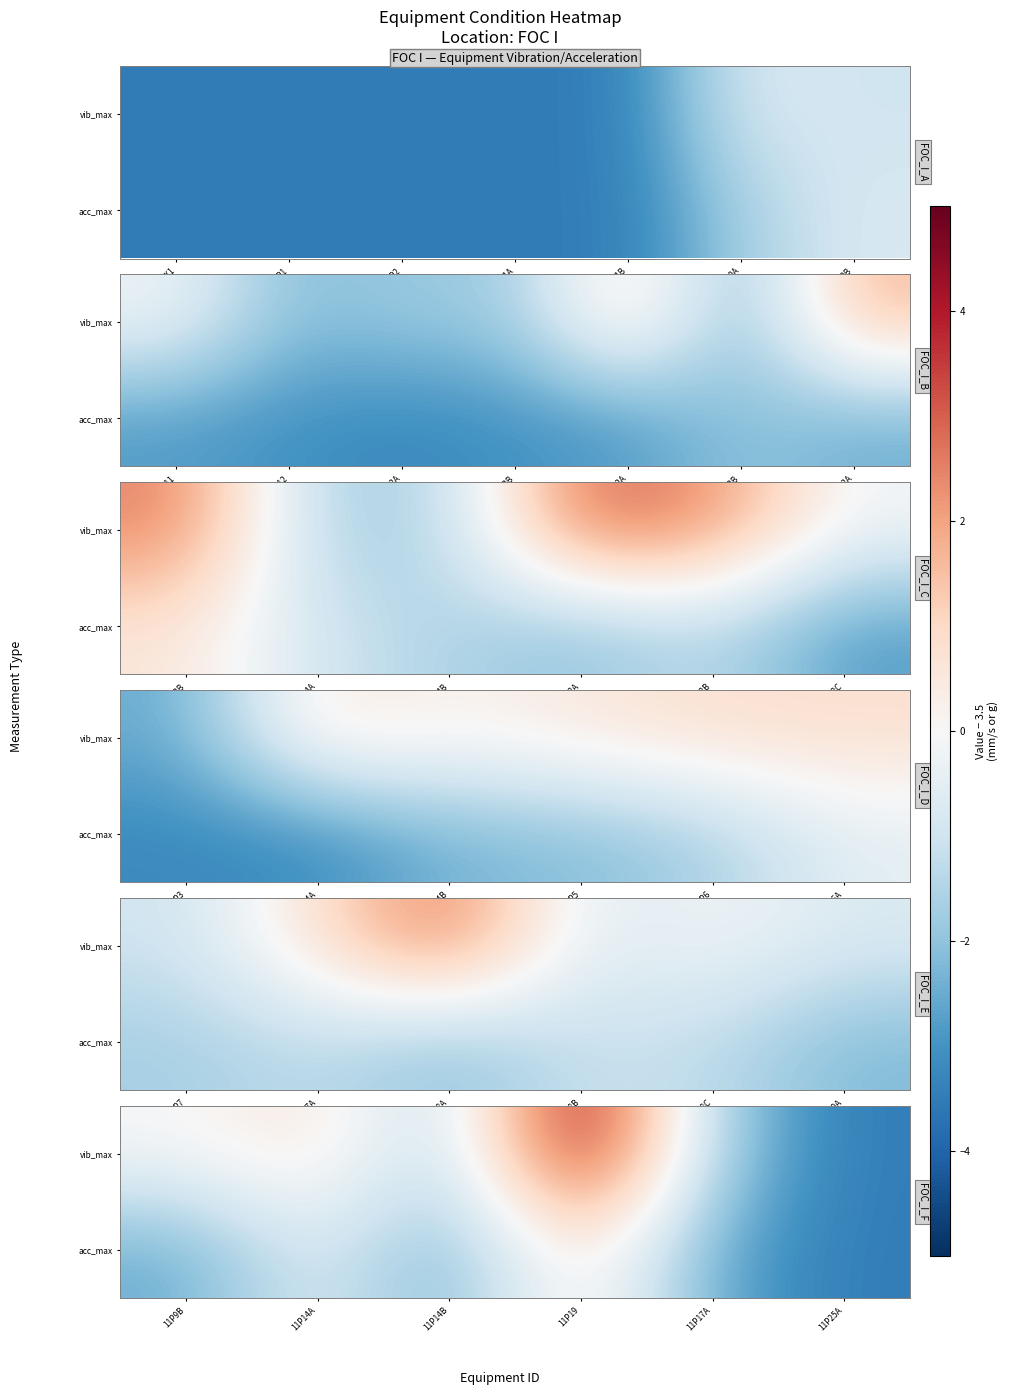

What is the total value across all series at 11P14A?

0.1